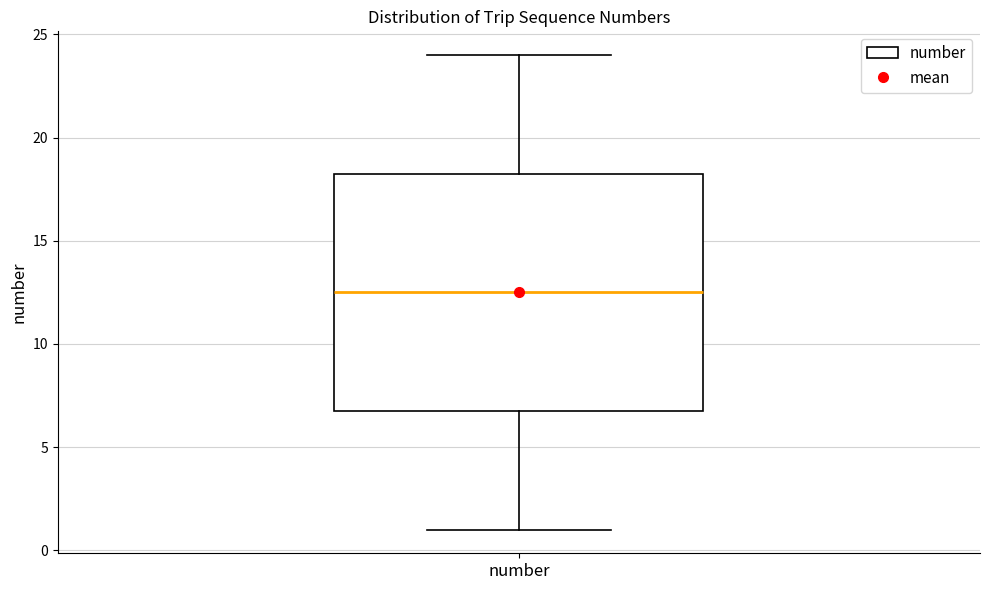

Where is the lower edge of the box for number on the y-axis? The values are not printed on the chart, so give them approximately, as read against the axis.

7.0